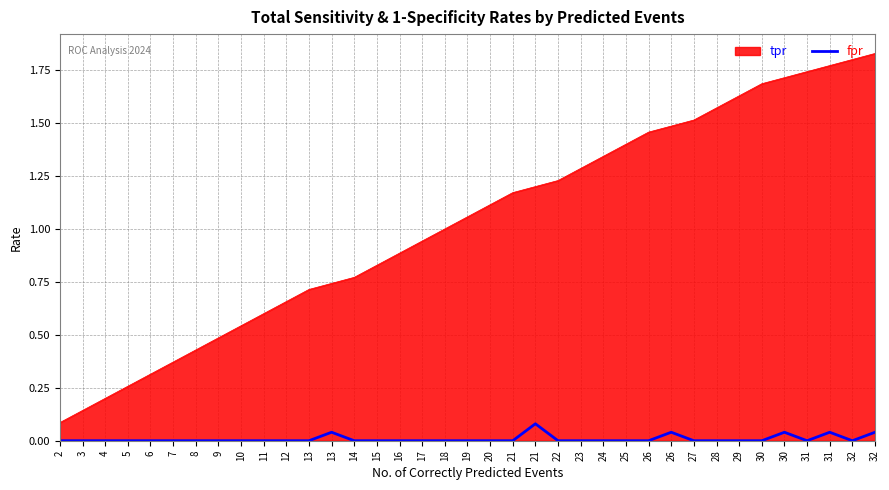

What are all the series names shown in the legend?

tpr, fpr